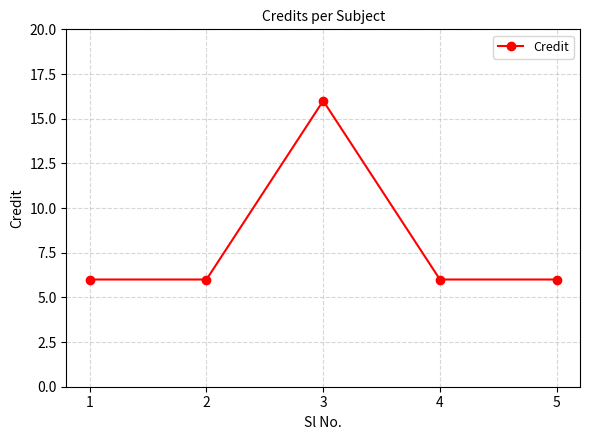

What is the ratio of the value at 3 to the value at 2?

2.7